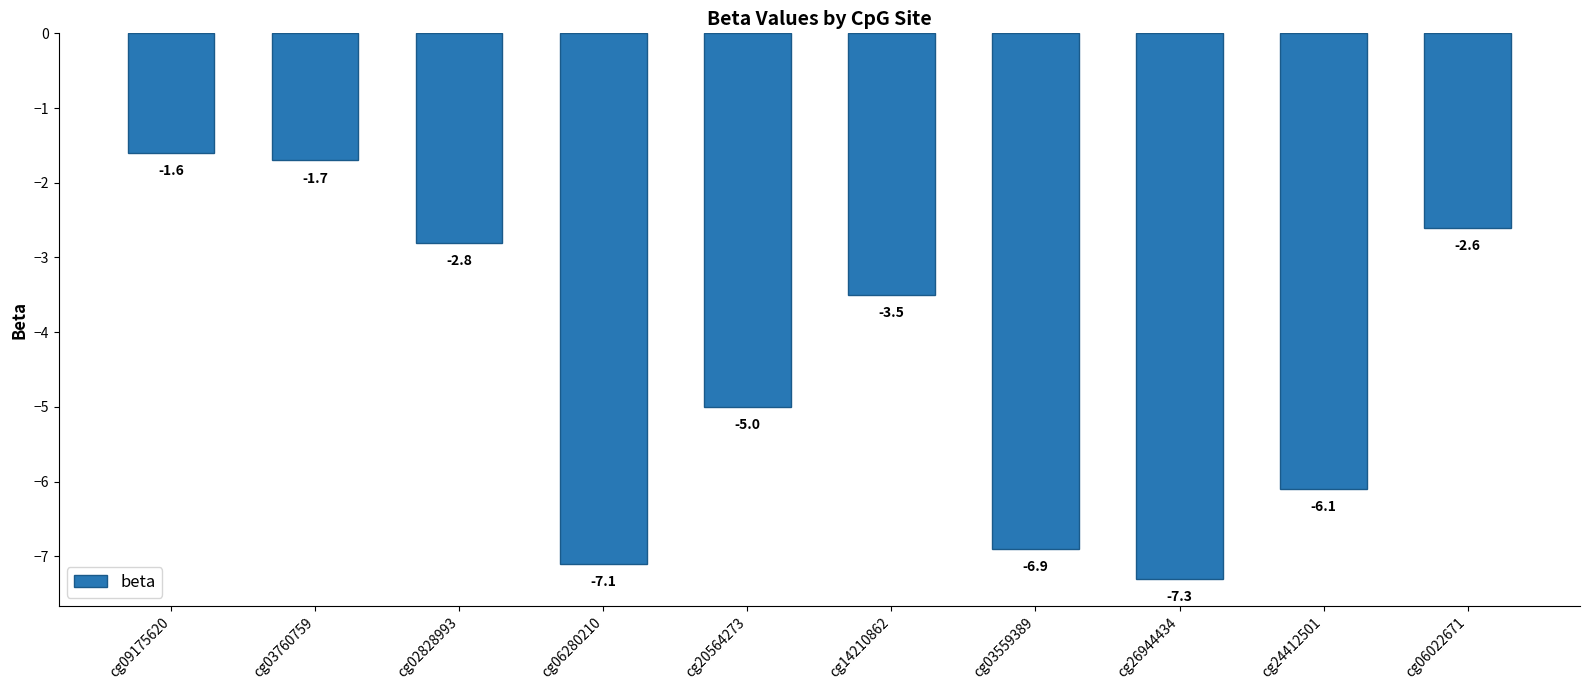

Count the number of data series in this chart.

1